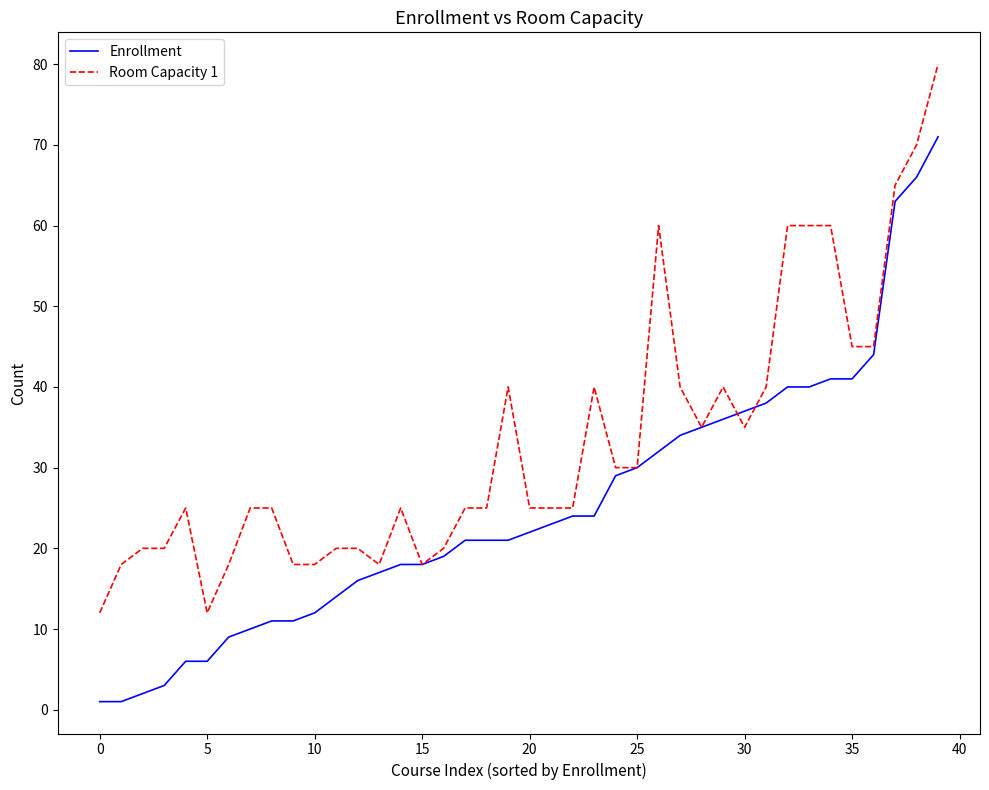

What is the maximum value shown in the chart?

80